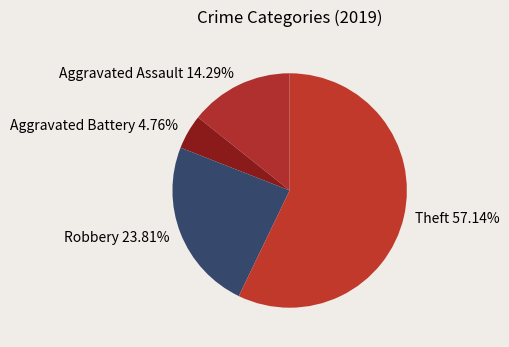

To the nearest percent, what is the difference between the largest and smallest slice percentages?

52%